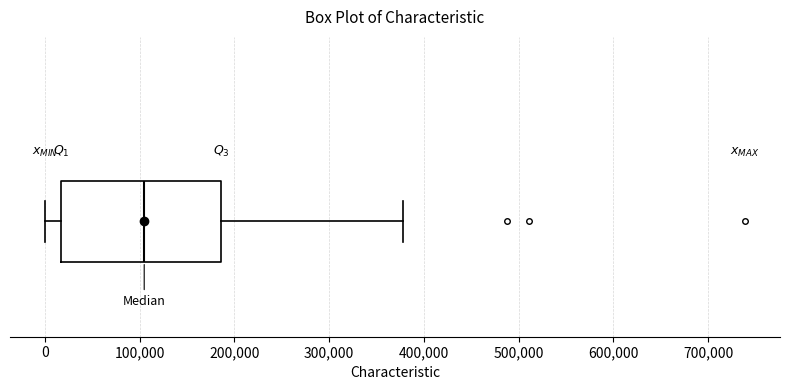

Read this box plot against the x-axis: the position of the median line, the range covered by the box, and the ends of both whiskers. The values are not printed on the chart, so give them approximately, as read against the axis.

median 100000, box 20000 to 190000, whiskers 0 to 380000